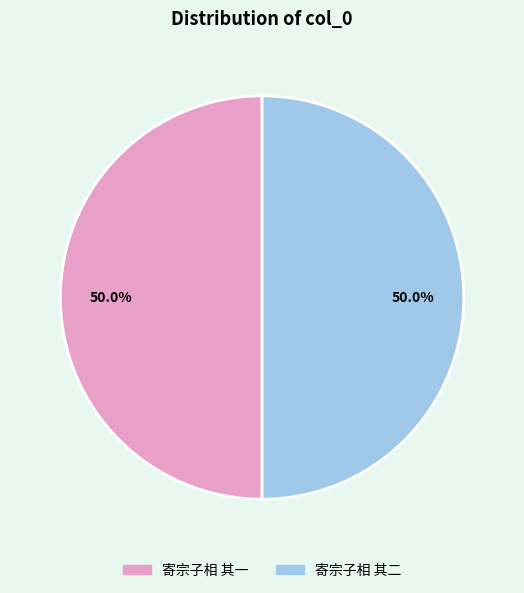

To the nearest percent, what is the combined percentage of 寄宗子相 其一 and 寄宗子相 其二?

100%